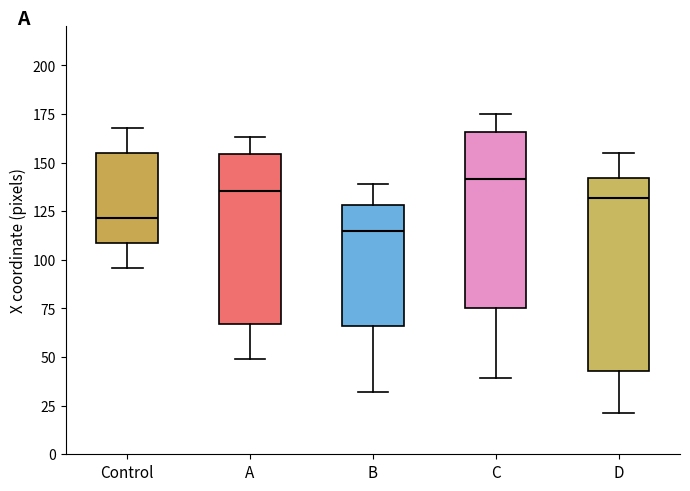

Comparing the boxes themselves (not the whiskers), which one is the tallest?

D